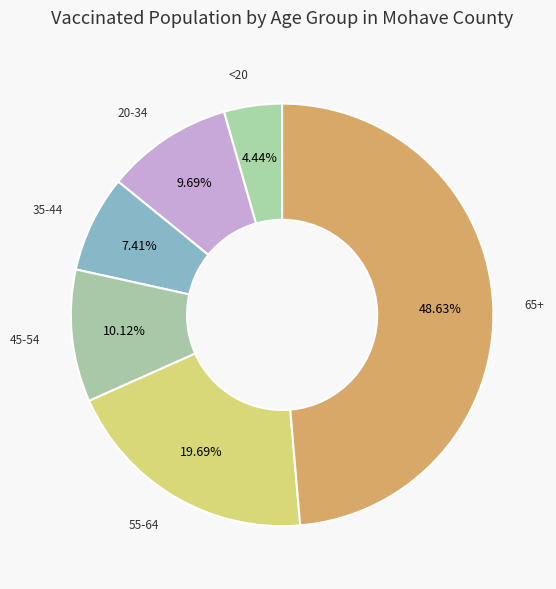

To the nearest percent, what is the difference between the largest and smallest slice percentages?

44%